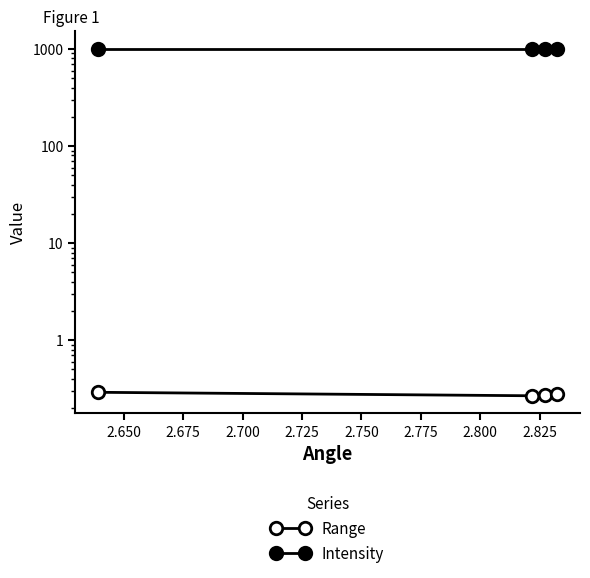

What is the maximum value for Intensity?

1008.0